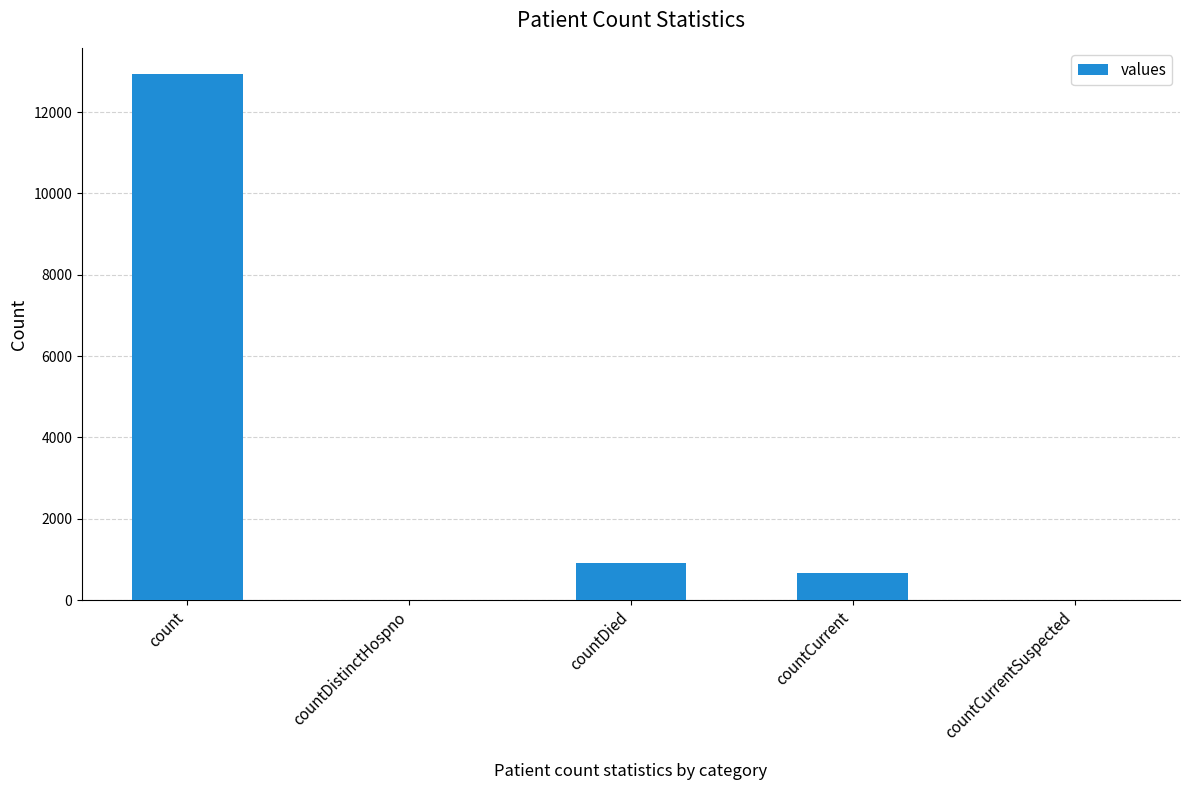

Is it true that the value at countDied is 901?

True